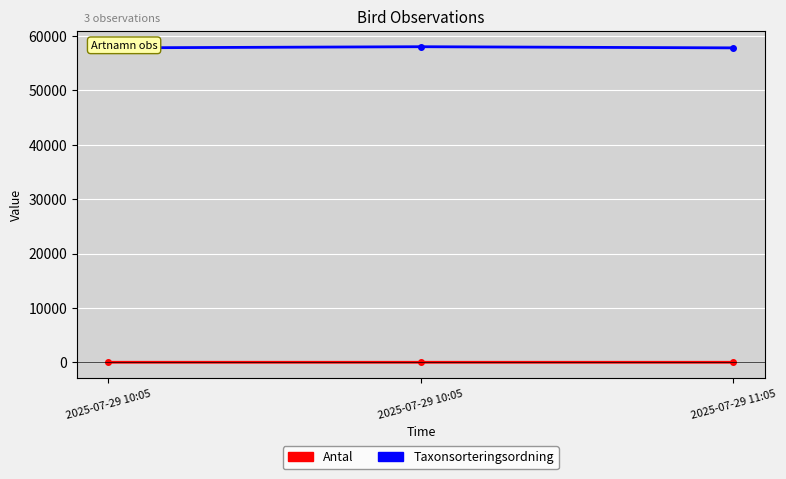

What value does the Taxonsorteringsordning series have at 2025-07-29 10:05, to the nearest 50?

57850